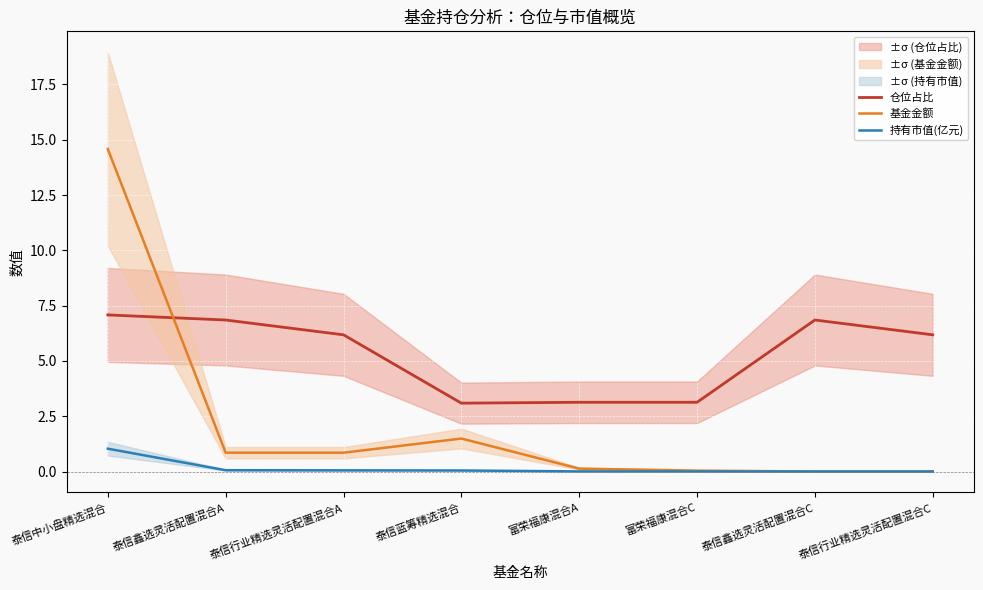

At which category does 仓位占比 reach its first local peak?

泰信鑫选灵活配置混合C